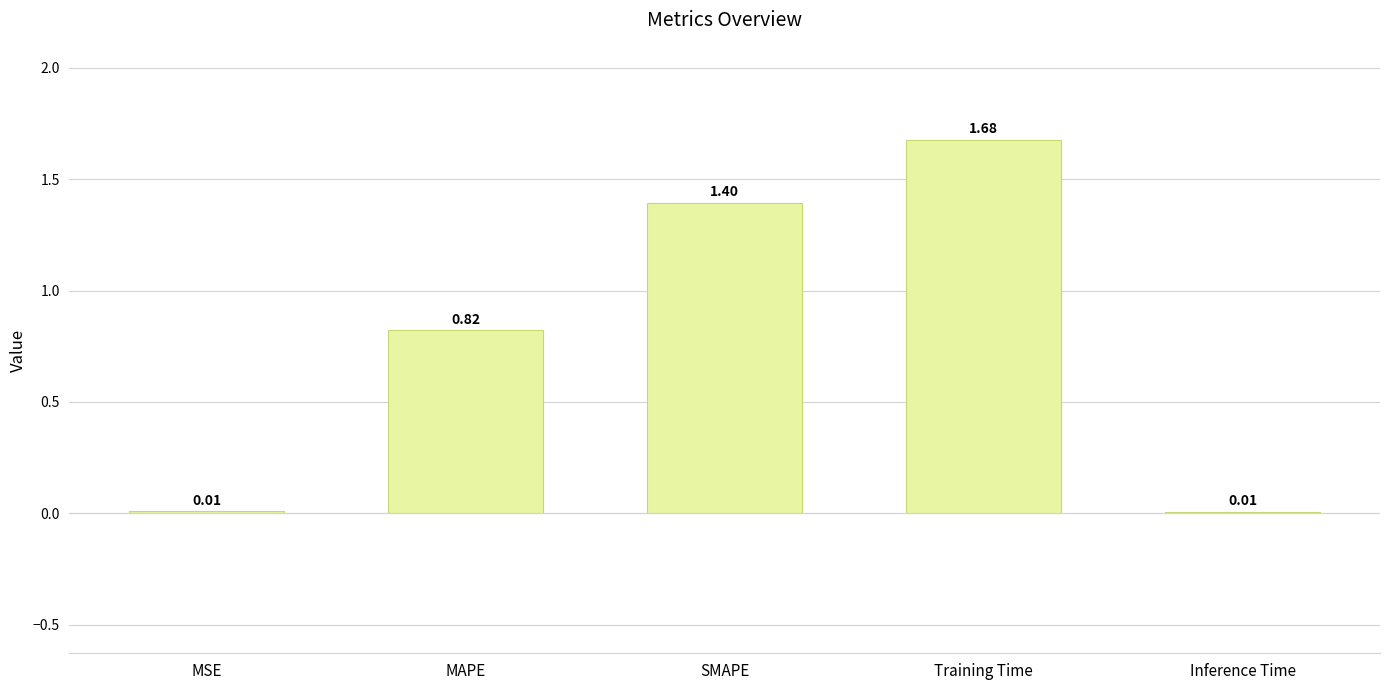

What is the ratio of the value at Training Time to the value at SMAPE?

1.2